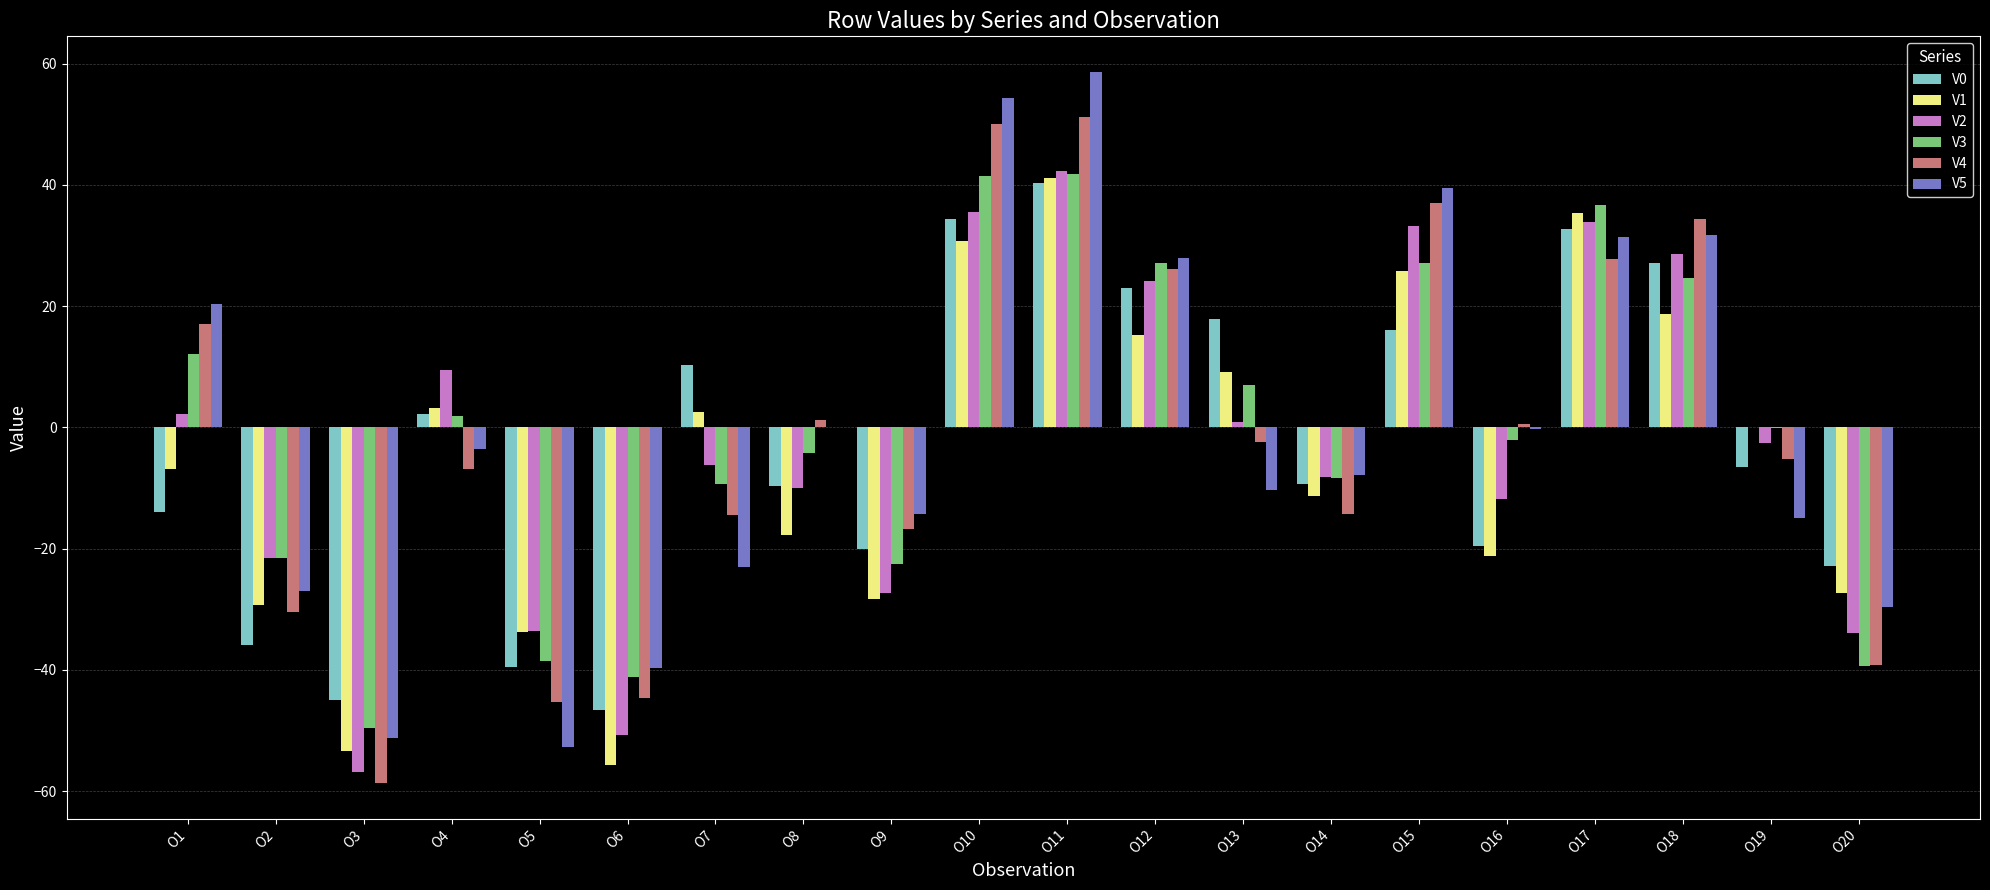

What is the total value across all series at O5?

-243.4